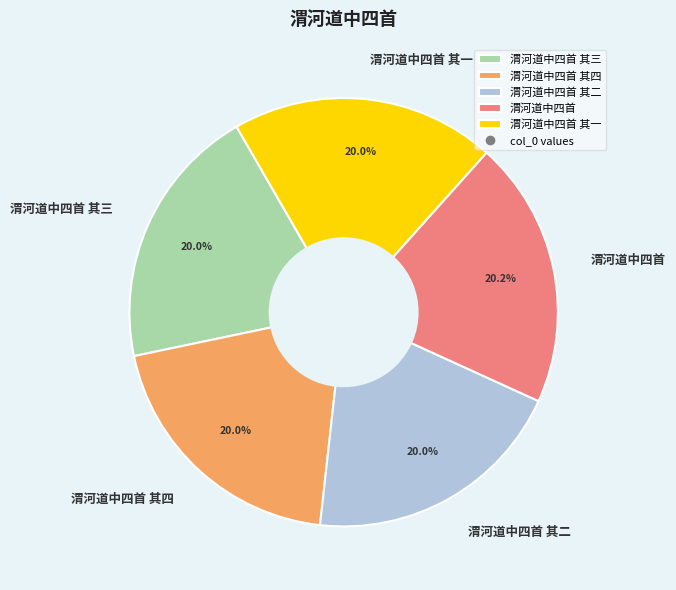

What is the ratio of the value at 渭河道中四首 其一 to the value at 渭河道中四首 其二?

1.0